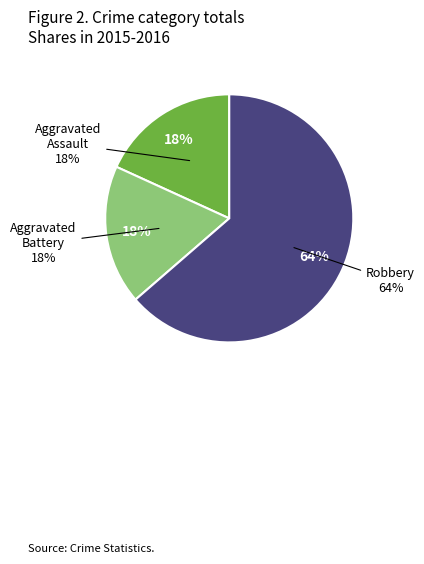

Does any single category account for the majority?

Yes